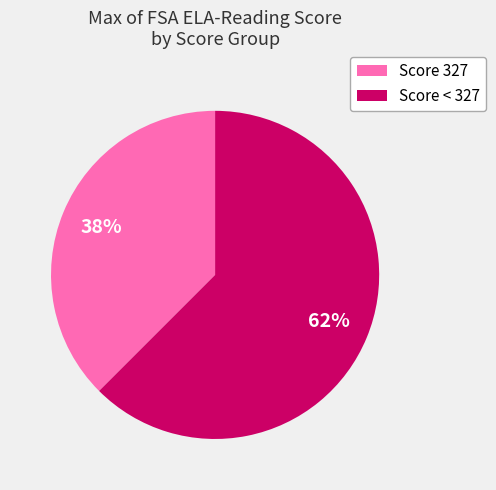

Which category has the smallest portion of the pie?

Score 327